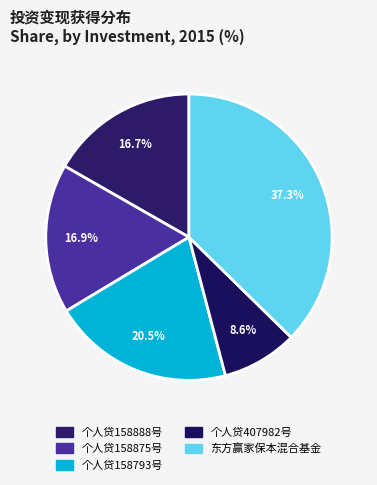

Combined, what portion of the pie is 个人贷158875号 and 个人贷158793号?

37.4%